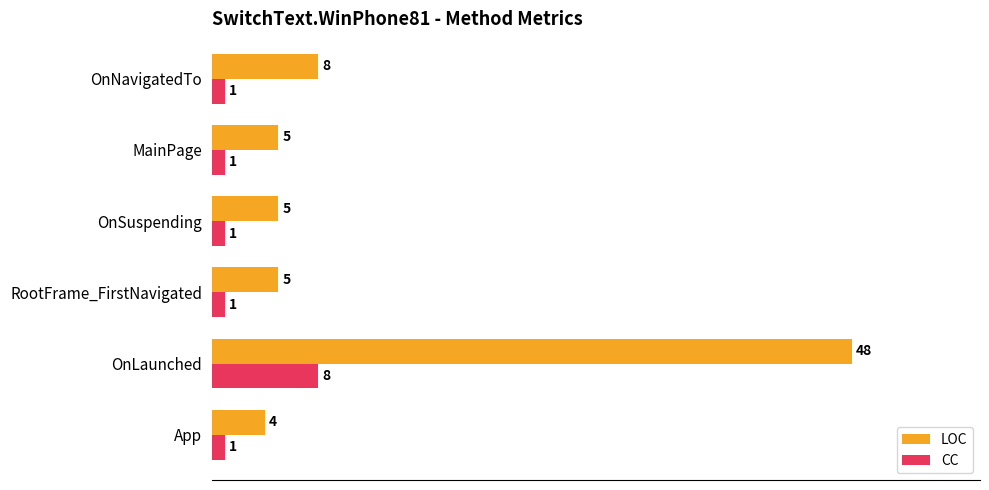

Which category has the lowest value in the LOC series?

App